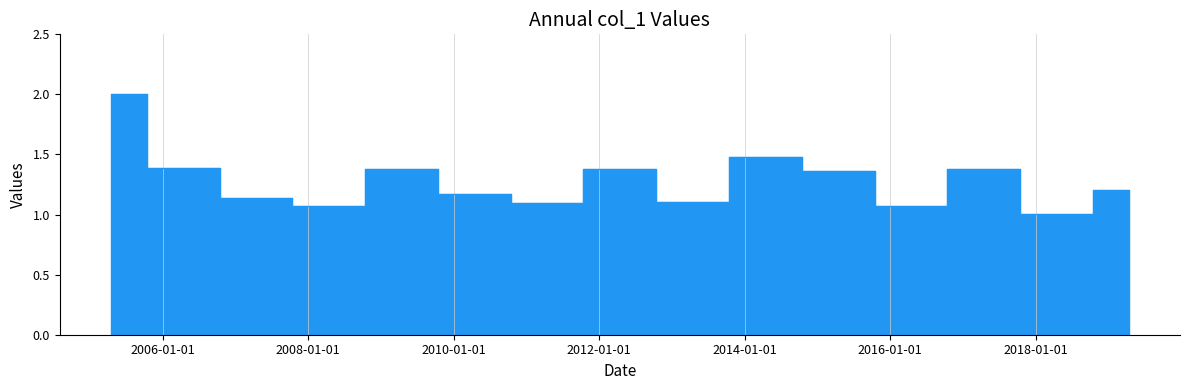

Which has a higher value, 2013-04-15 or 2016-04-15?

2013-04-15